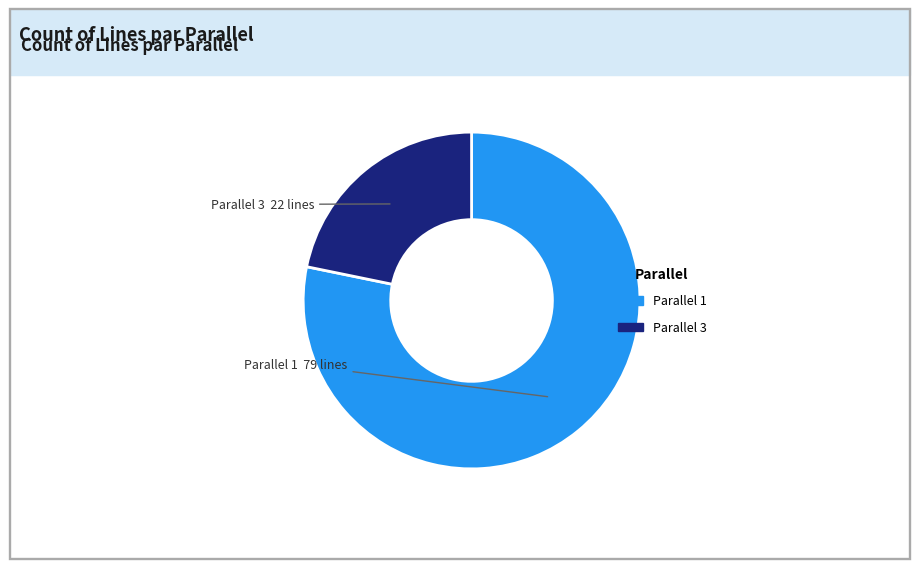

Does any single category account for the majority?

Yes